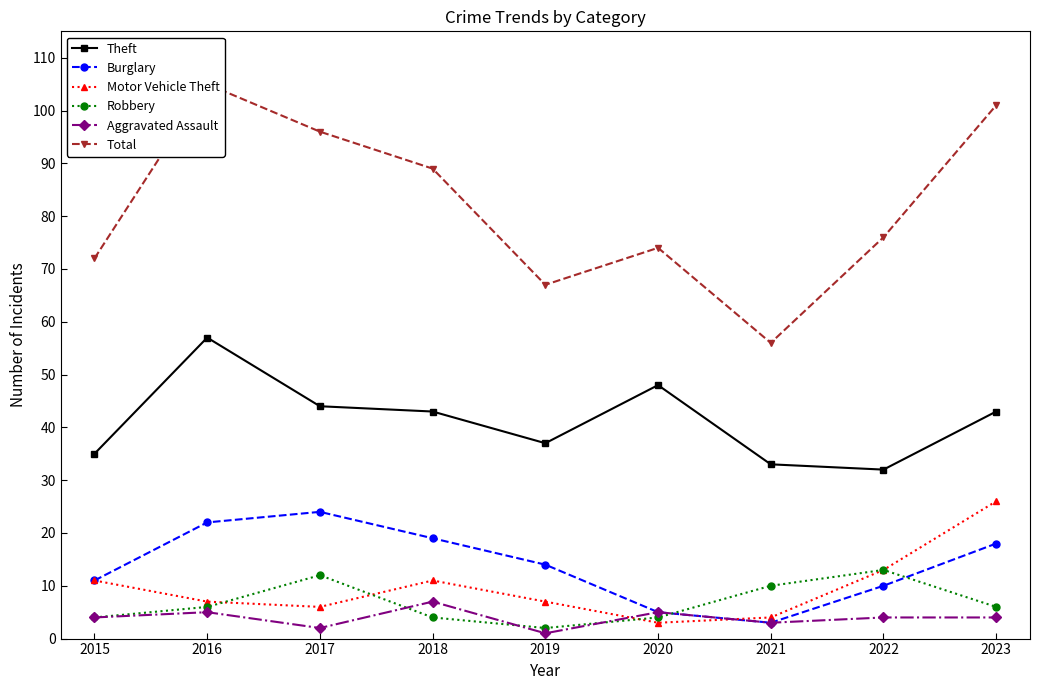

What is the value of the Total point at the 8th from the left?

76